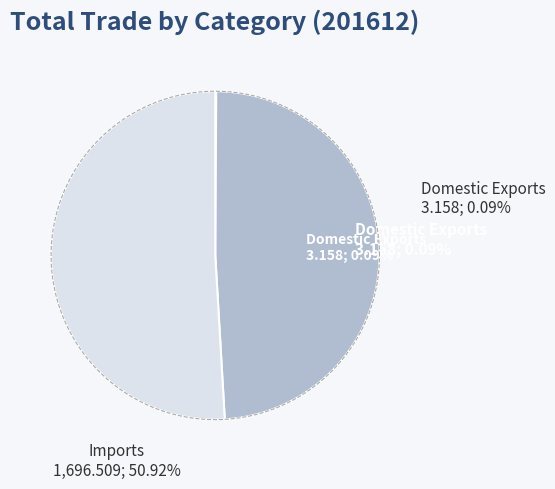

What is the majority slice?

Imports